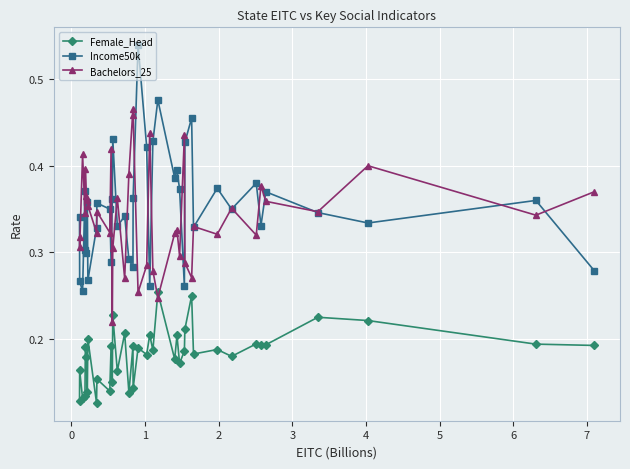

How many Bachelors_25 values are between 0 and 1?

40